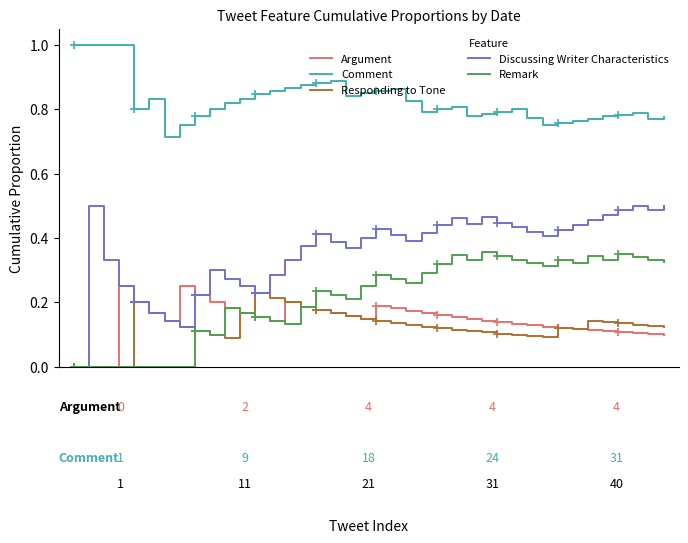

Reading right to left, list all the values displayed in this chart.

Argument: 0.1	0.1	0.1	0.1	0.1	0.1	0.1	0.1	0.1	0.1	0.1	0.1	0.1	0.1	0.2	0.2	0.2	0.2	0.2	0.2	0.1	0.2	0.2	0.2	0.2	0.2	0.1	0.2	0.2	0.2	0.2	0.2	0.2	0.1	0.2	0.2	0.2	0.0	0.0	0.0
Comment: 0.8	0.8	0.8	0.8	0.8	0.8	0.8	0.8	0.8	0.8	0.8	0.8	0.8	0.8	0.8	0.8	0.8	0.8	0.9	0.9	0.8	0.8	0.9	0.9	0.9	0.9	0.9	0.8	0.8	0.8	0.8	0.8	0.8	0.7	0.8	0.8	1.0	1.0	1.0	1.0
Responding to Tone: 0.1	0.1	0.1	0.1	0.1	0.1	0.1	0.1	0.1	0.1	0.1	0.1	0.1	0.1	0.1	0.1	0.1	0.1	0.1	0.1	0.1	0.2	0.2	0.2	0.2	0.2	0.2	0.2	0.2	0.1	0.1	0.1	0.1	0.1	0.2	0.2	0.0	0.0	0.0	0.0
Discussing Writer Characteristics: 0.5	0.5	0.5	0.5	0.5	0.5	0.4	0.4	0.4	0.4	0.4	0.4	0.5	0.4	0.5	0.4	0.4	0.4	0.4	0.4	0.4	0.4	0.4	0.4	0.4	0.3	0.3	0.2	0.2	0.3	0.3	0.2	0.1	0.1	0.2	0.2	0.2	0.3	0.5	0.0
Remark: 0.3	0.3	0.3	0.4	0.3	0.3	0.3	0.3	0.3	0.3	0.3	0.3	0.4	0.3	0.3	0.3	0.3	0.3	0.3	0.3	0.2	0.2	0.2	0.2	0.2	0.1	0.1	0.2	0.2	0.2	0.1	0.1	0.0	0.0	0.0	0.0	0.0	0.0	0.0	0.0